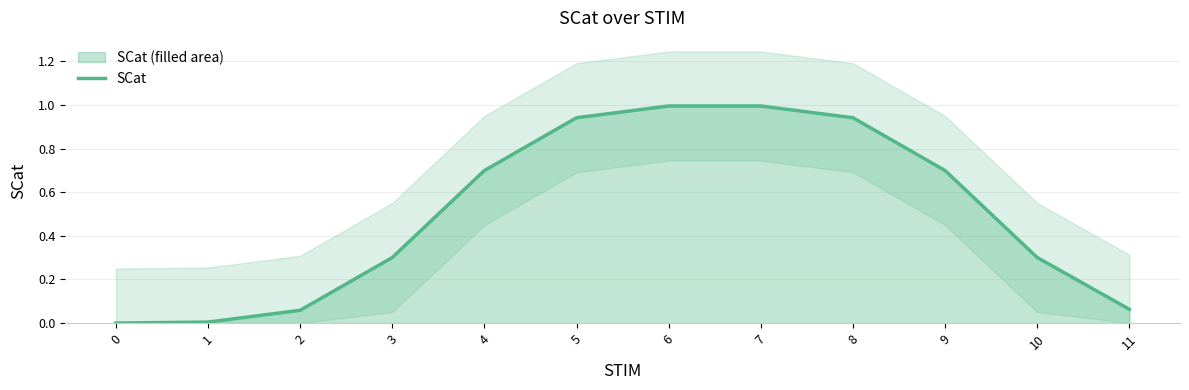

What is the sum of all values?

6.0